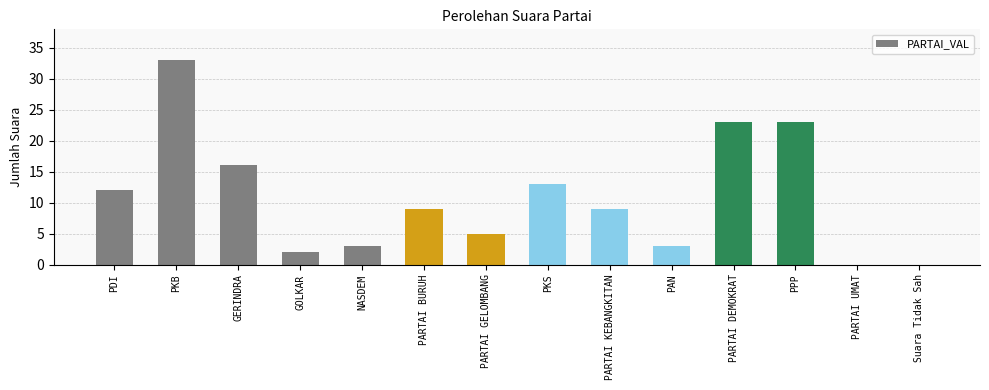

Reading left to right, what are all the values shown in this chart?

12	33	16	2	3	9	5	13	9	3	23	23	0	0